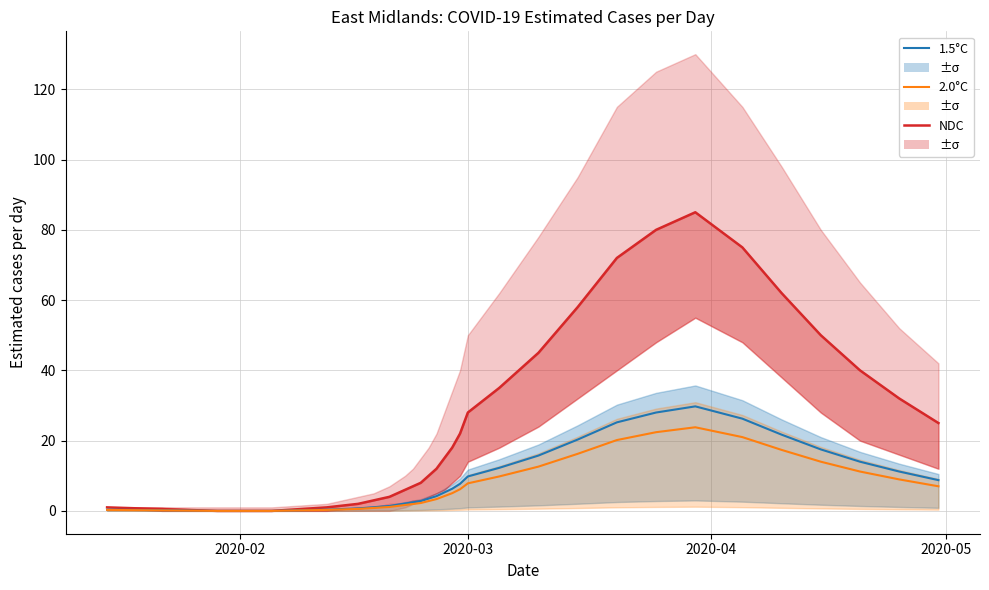

How many series are shown in this chart?

3